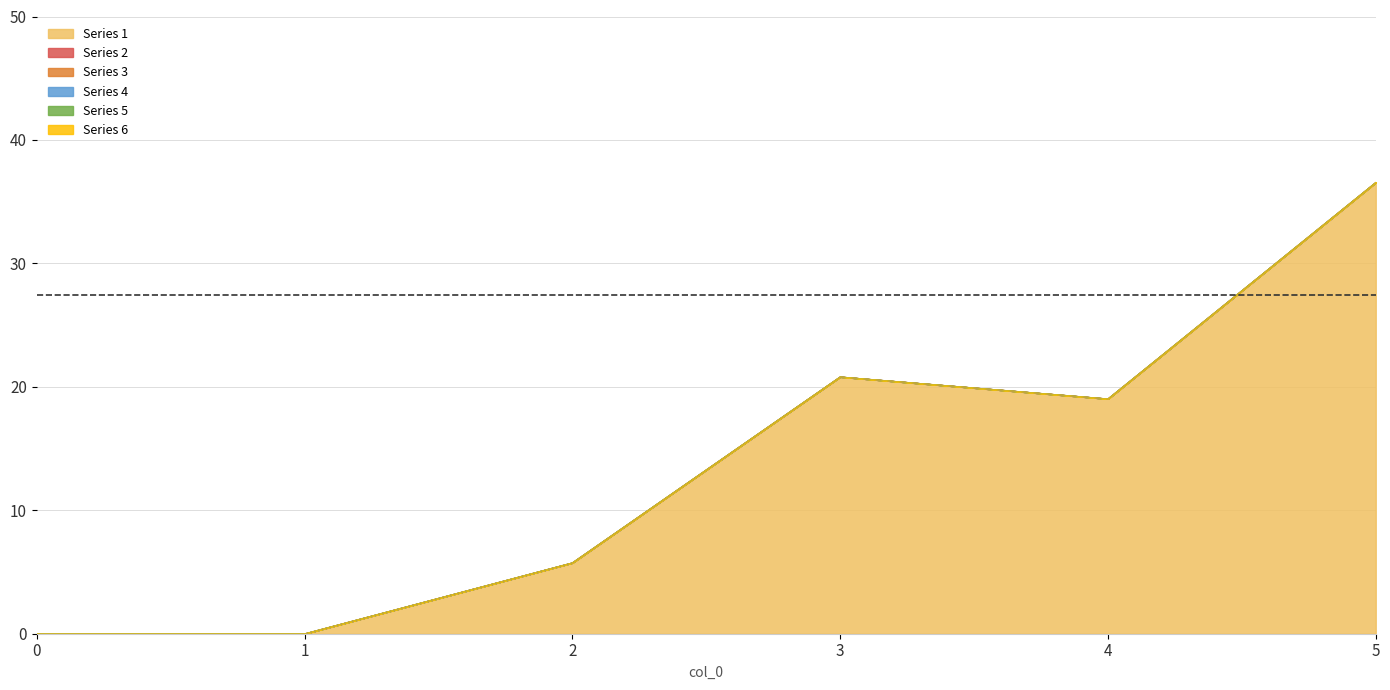

At how many categories does at least one series exceed 30?

1